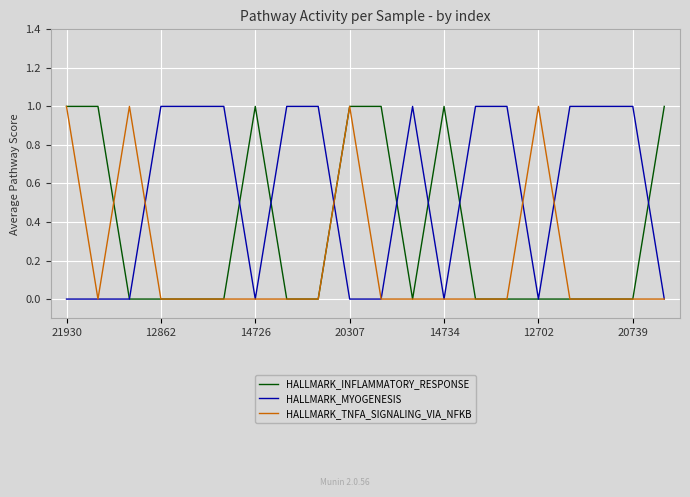

List the series in order of their overall mean, highest first.

HALLMARK_MYOGENESIS, HALLMARK_INFLAMMATORY_RESPONSE, HALLMARK_TNFA_SIGNALING_VIA_NFKB